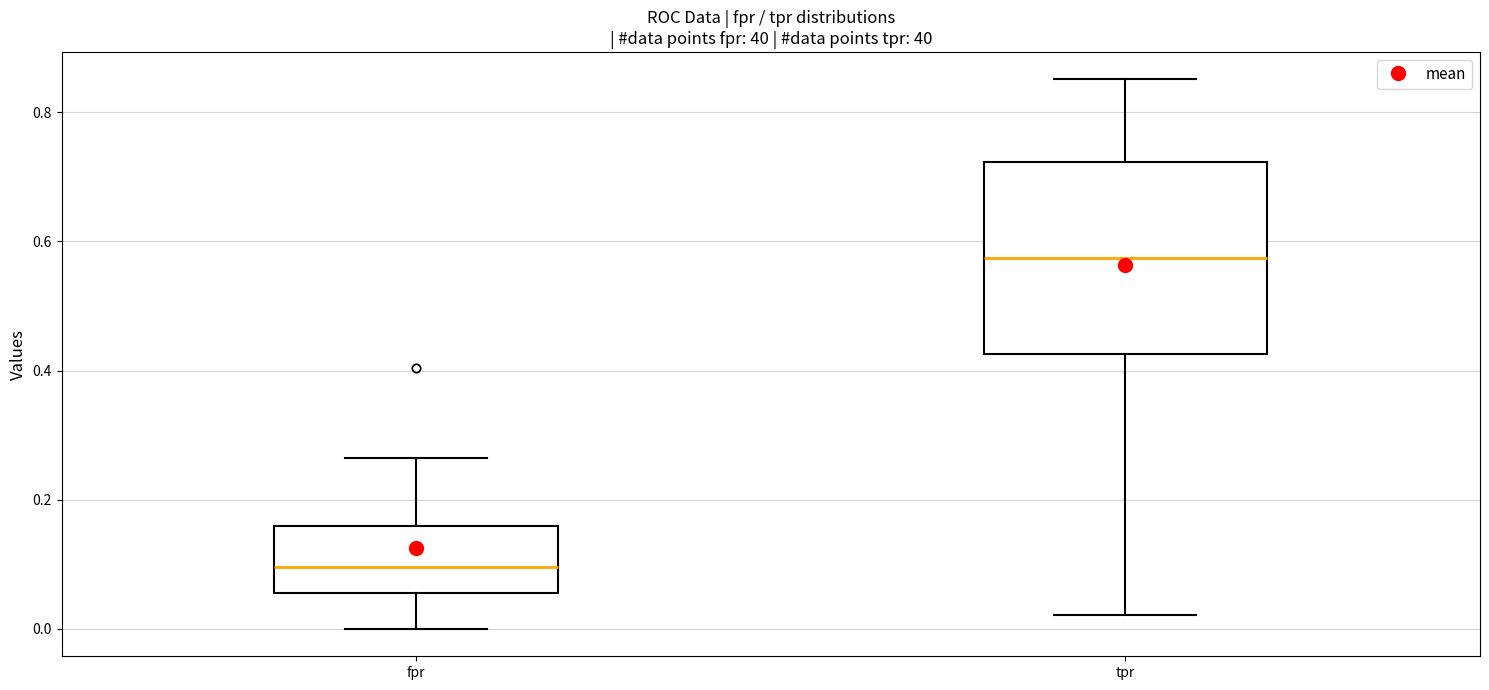

Reading left to right, read every box against the y-axis: the position of its median line, the range the box covers, and the ends of its whiskers. The values are not printed on the chart, so give them approximately, as read against the axis.

fpr: median 0.10, box 0.06 to 0.16, whiskers 0.00 to 0.26
tpr: median 0.58, box 0.42 to 0.72, whiskers 0.02 to 0.86